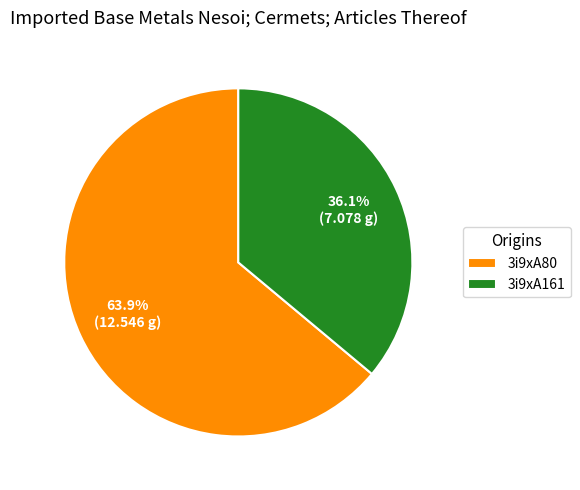

Combined, do 3i9xA161 and 3i9xA80 account for over 50%?

Yes